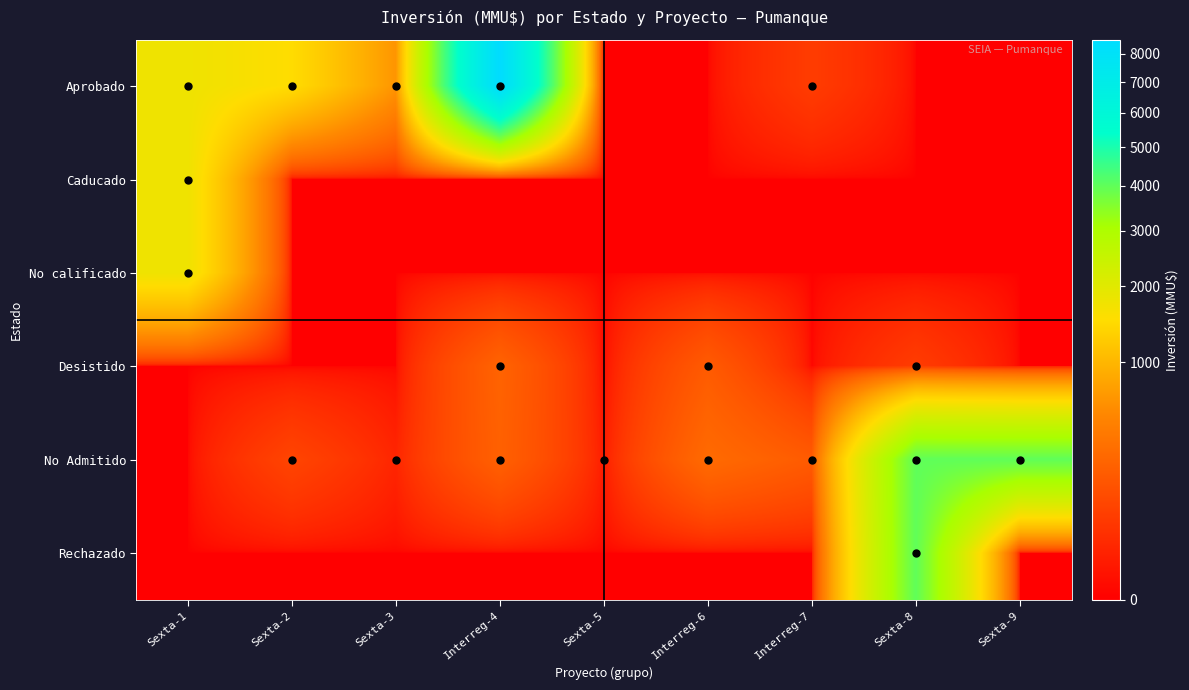

What is the maximum value shown in the chart?

8521